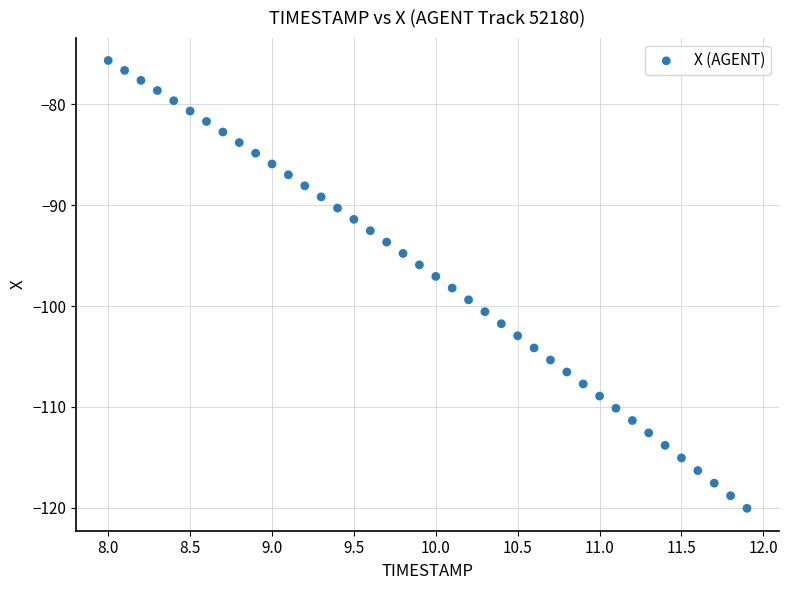

What is the range of X values (max minus min)?

3.9